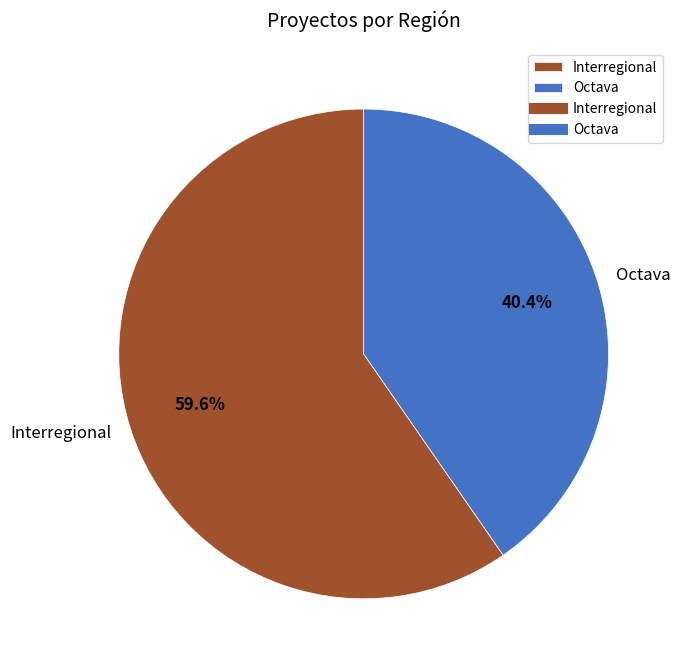

To the nearest percent, what is the average slice percentage?

50%